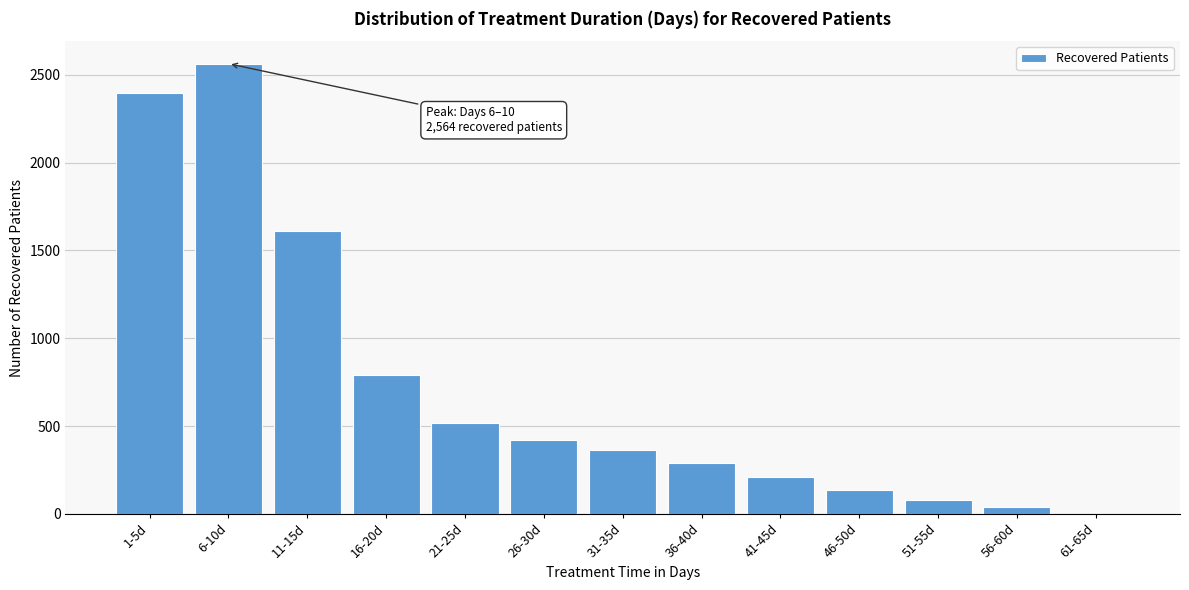

Reading left to right, list all the values displayed in this chart.

1-5d=2396	6-10d=2564	11-15d=1611	16-20d=790	21-25d=518	26-30d=422	31-35d=361	36-40d=290	41-45d=208	46-50d=137	51-55d=80	56-60d=40	61-65d=0